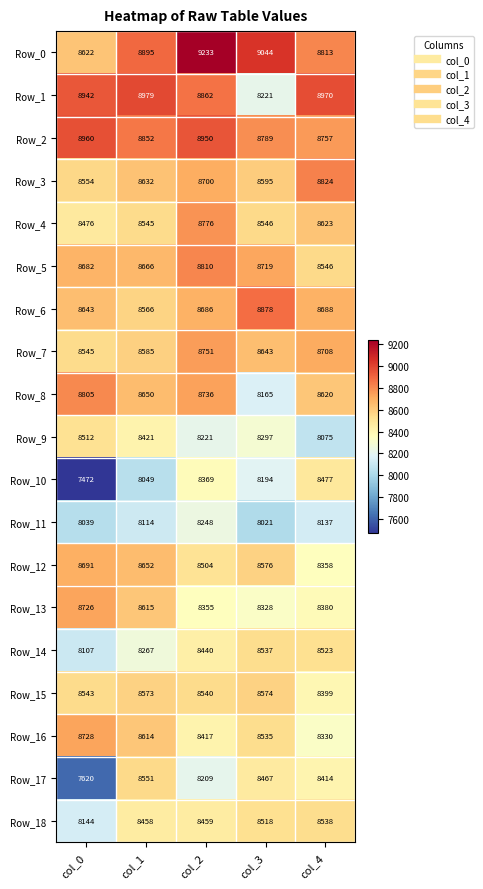

At col_1, list the series in order from smallest to largest.

Row_10, Row_11, Row_14, Row_9, Row_18, Row_4, Row_17, Row_6, Row_15, Row_7, Row_16, Row_13, Row_3, Row_8, Row_12, Row_5, Row_2, Row_0, Row_1